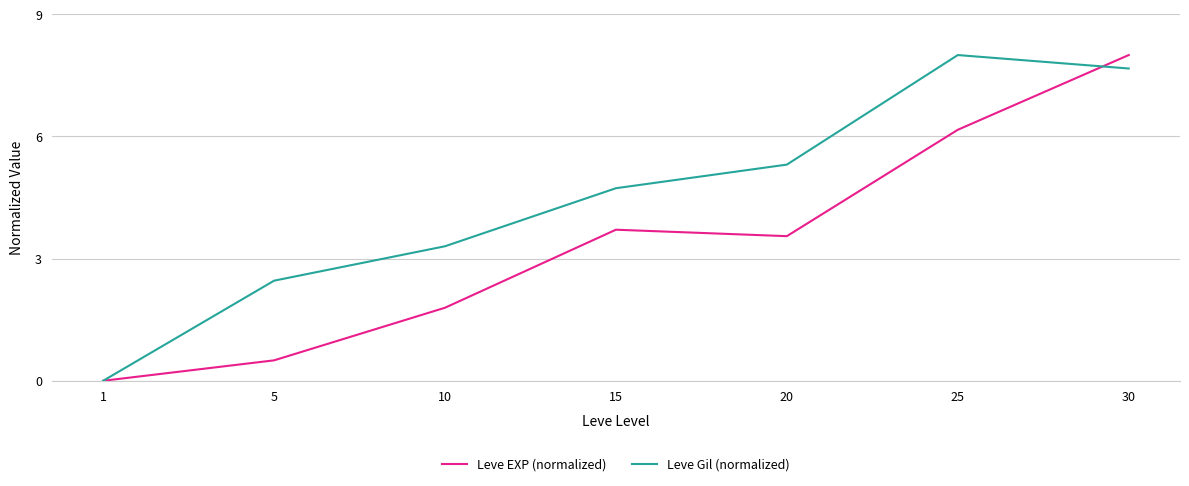

Is this an area chart (filled region under the line)?

No